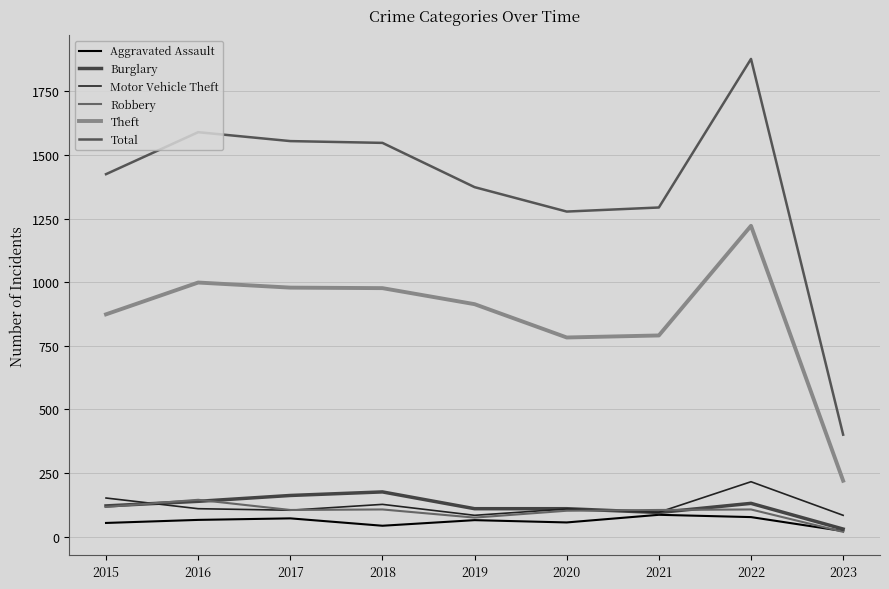

What is the value of the Aggravated Assault point at the 8th from the left?

77